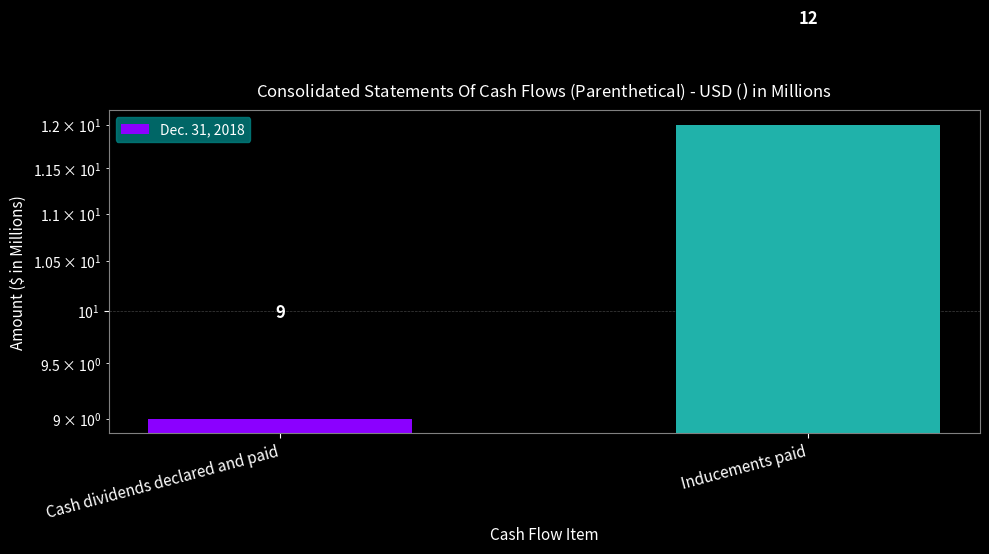

What is the difference between the maximum and minimum values?

3